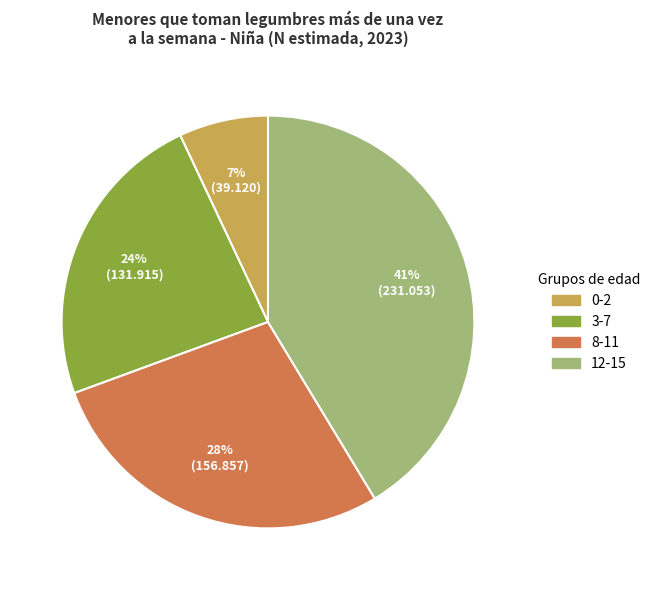

The 0-2 slice represents 7% of the pie. True or false?

True